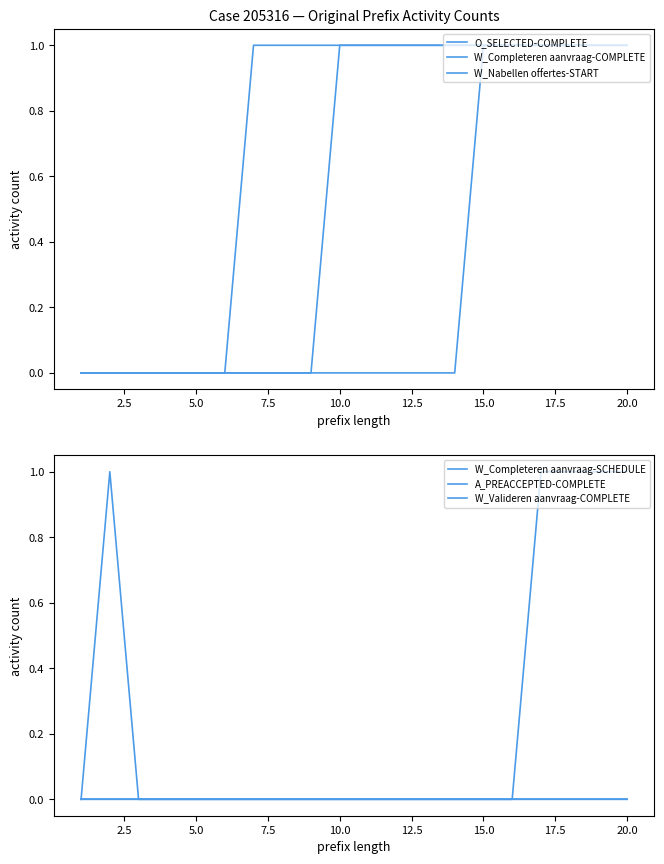

True or false: O_SELECTED-COMPLETE and W_Completeren aanvraag-COMPLETE intersect in this chart.

False